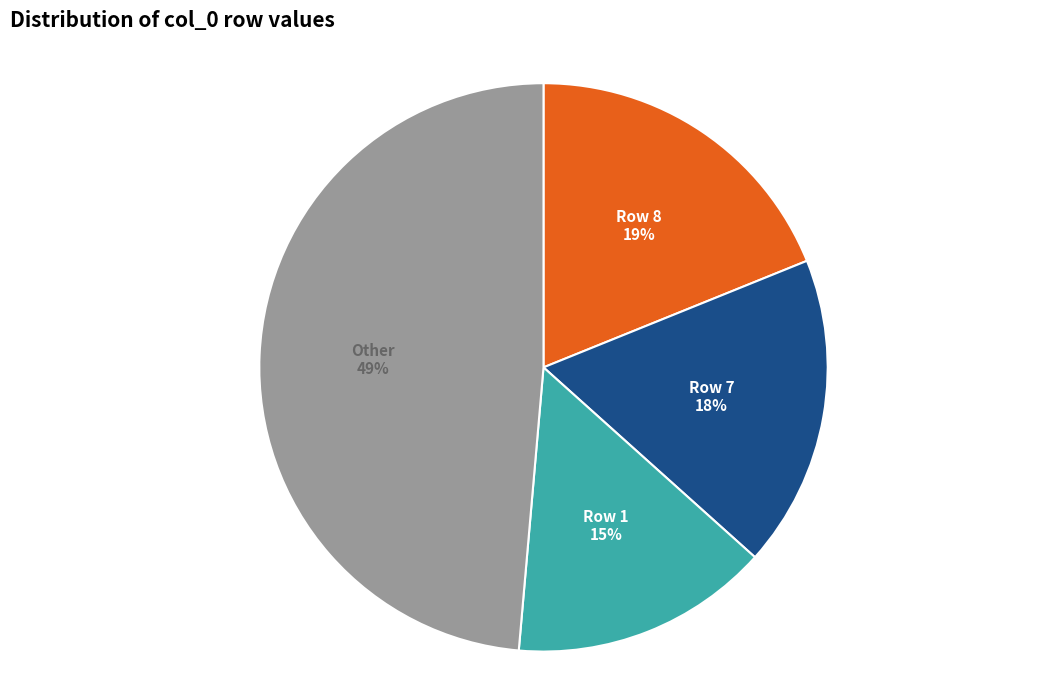

Is there a majority slice in this chart?

No